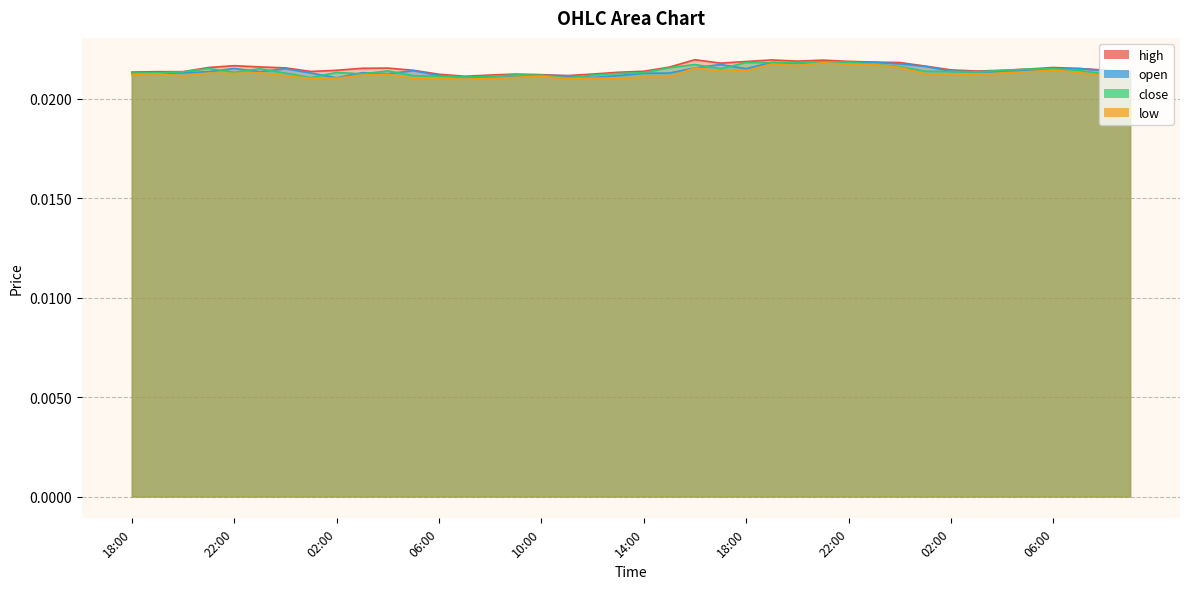

What are all the series names shown in the legend?

high, open, close, low